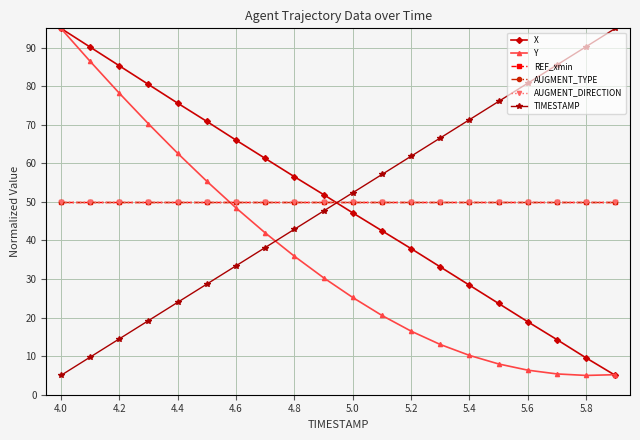

True or false: X has more than 1 points higher than both neighbors.

False